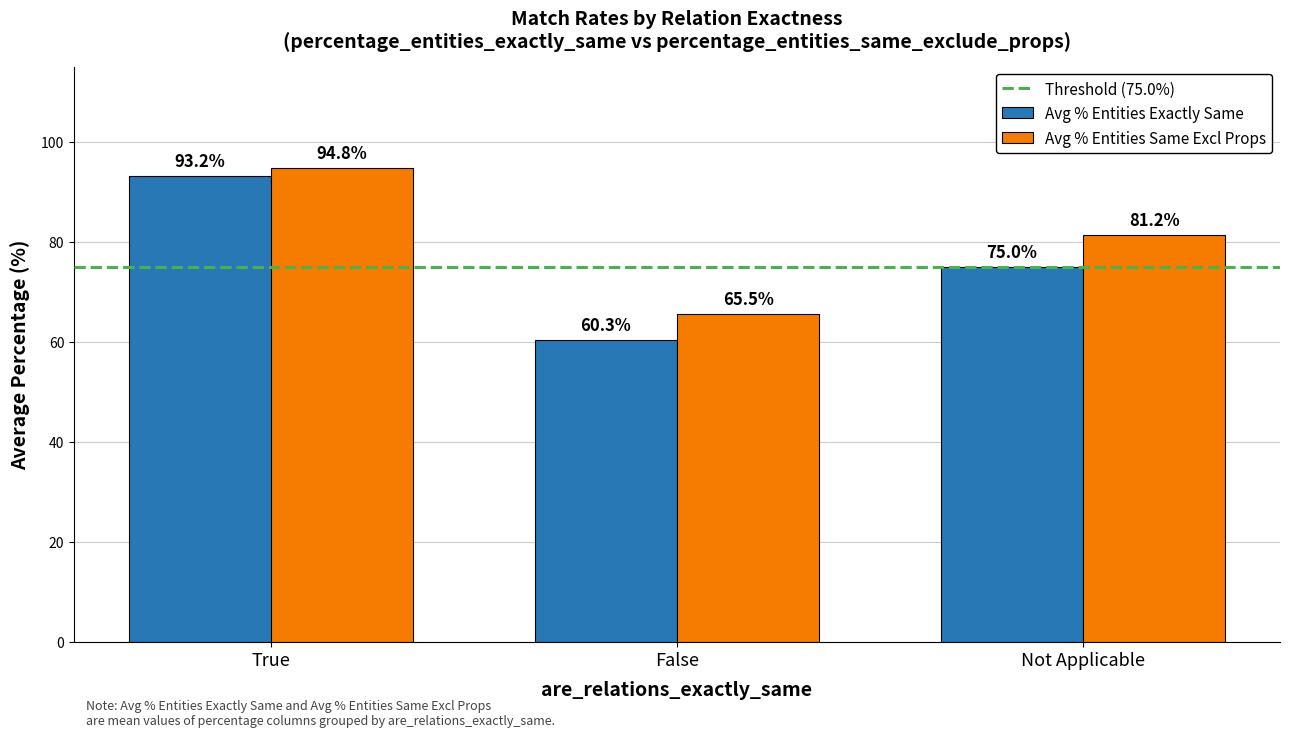

The value of Avg % Entities Exactly Same at Not Applicable is 16.7. True or false?

False